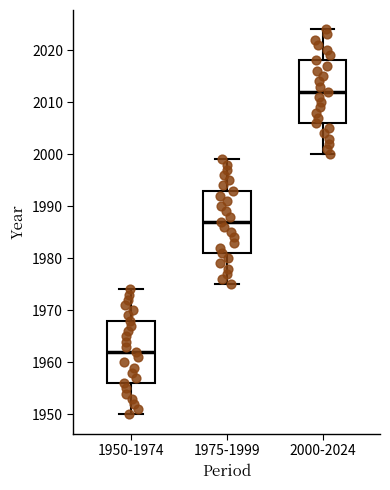

Reading left to right, read every box against the y-axis: the position of its median line, the range the box covers, and the ends of its whiskers. The values are not printed on the chart, so give them approximately, as read against the axis.

1950-1974: median 1962, box 1956 to 1968, whiskers 1950 to 1974
1975-1999: median 1987, box 1981 to 1993, whiskers 1975 to 1999
2000-2024: median 2012, box 2006 to 2018, whiskers 2000 to 2024